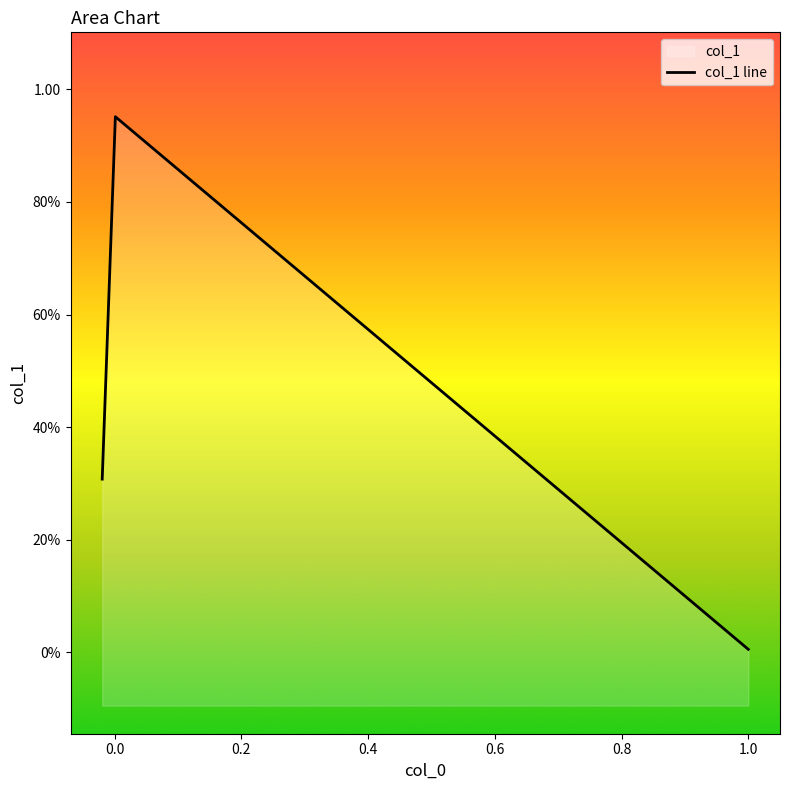

What position from the left is 0.0?

2